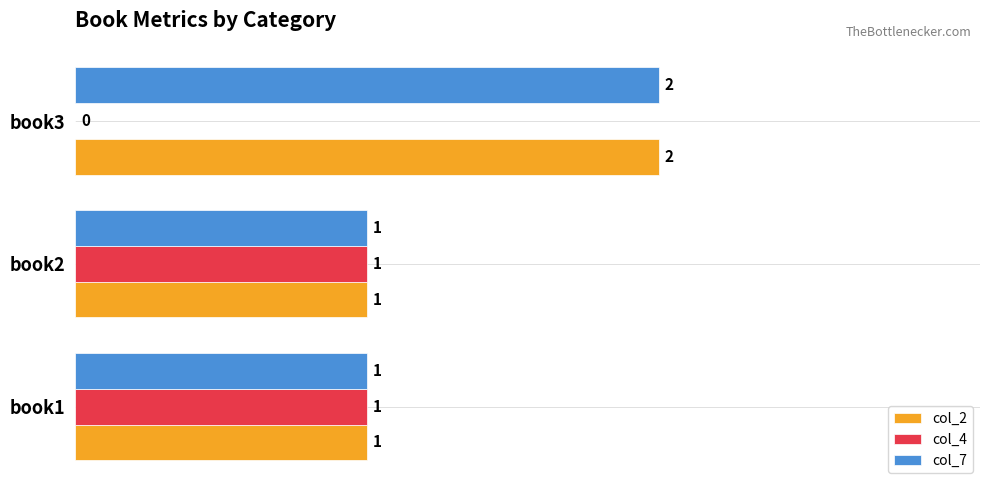

True or false: col_7 has a value of 1 at book2.

True